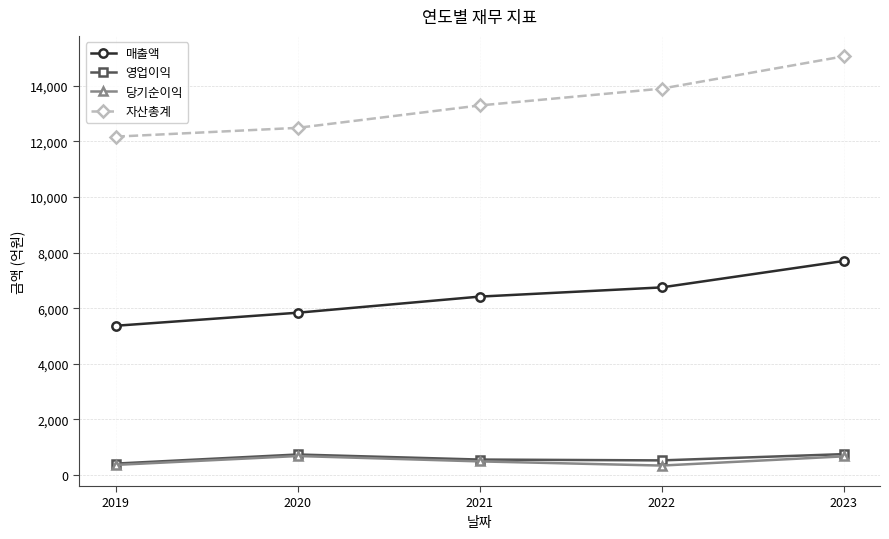

At which category does the chart reach its peak across all series?

2023